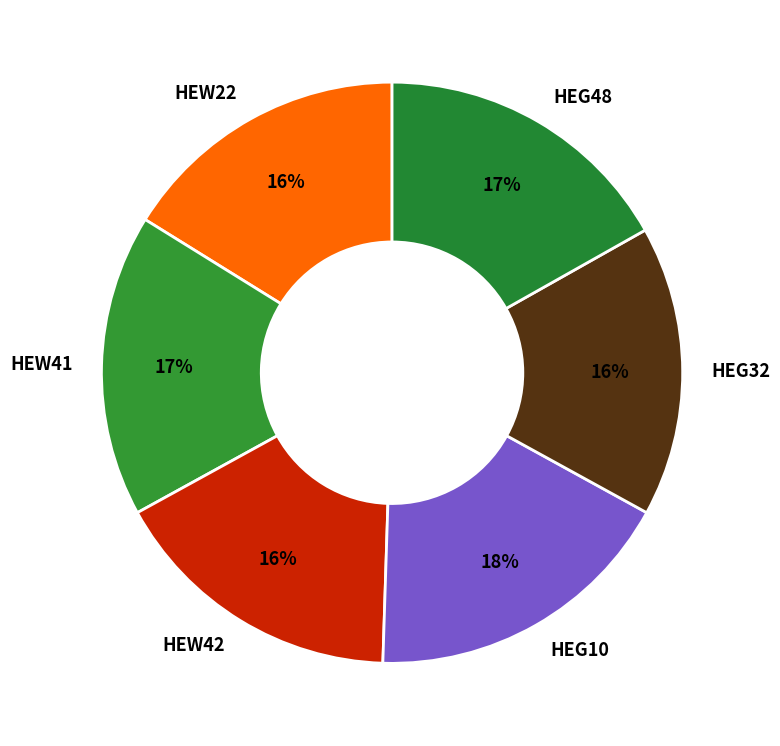

The HEG48 slice represents 17% of the pie. True or false?

True